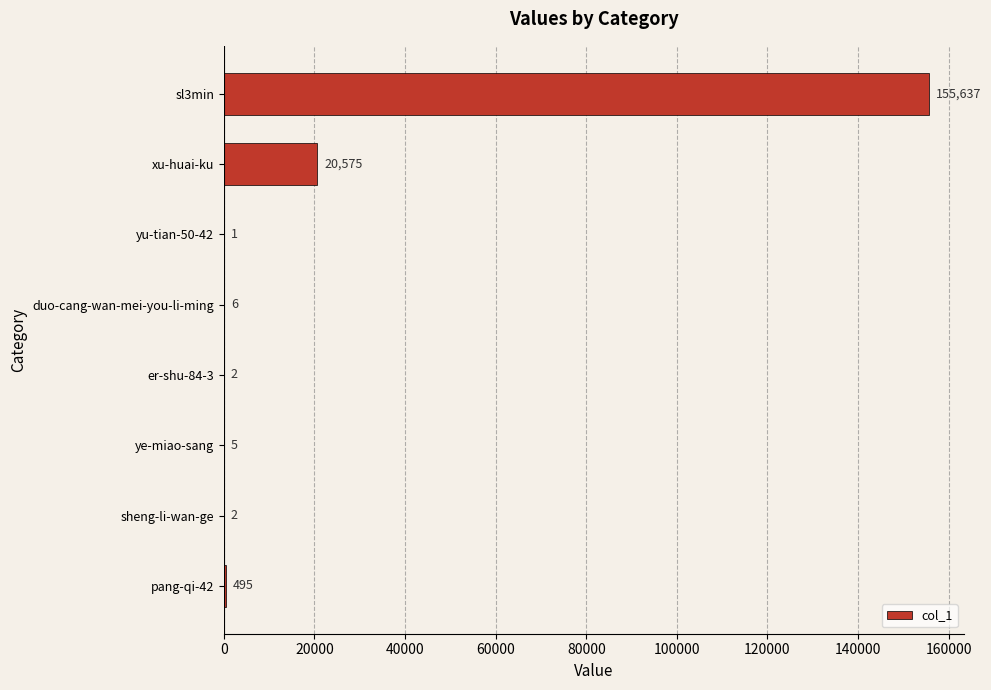

Count the number of categories in the chart.

8